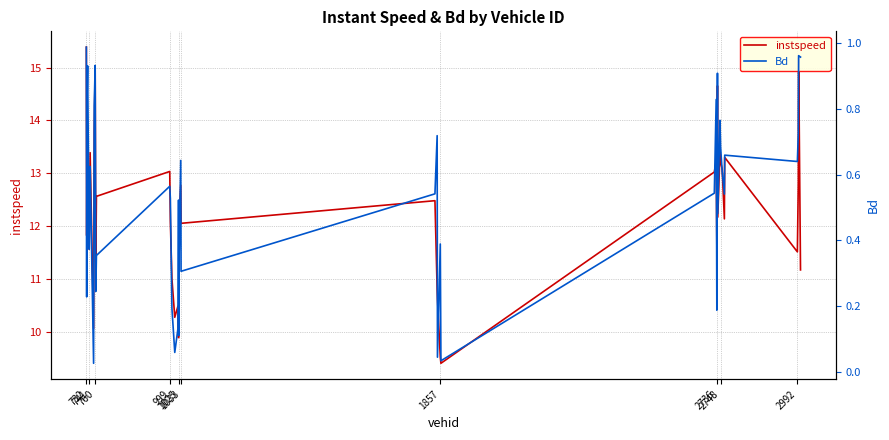

Reading left to right, extract all data points from this chart.

instspeed: 15.4	11.8	13.8	13.3	11.6	13.4	10.1	13.8	15.0	11.3	12.6	13.0	12.1	11.0	10.3	10.5	9.9	10.7	12.2	12.8	12.1	12.5	10.8	10.6	9.5	9.4	13.0	13.2	11.7	14.7	12.2	13.4	13.2	13.1	12.1	13.3	11.5	12.8	15.2	11.2
Bd: 1.0	0.2	0.8	0.9	0.4	0.6	0.0	0.8	0.9	0.2	0.4	0.6	0.5	0.2	0.1	0.1	0.5	0.1	0.4	0.6	0.3	0.5	0.7	0.0	0.4	0.0	0.5	0.8	0.2	0.9	0.5	0.8	0.7	0.6	0.5	0.7	0.6	0.7	1.0	1.0